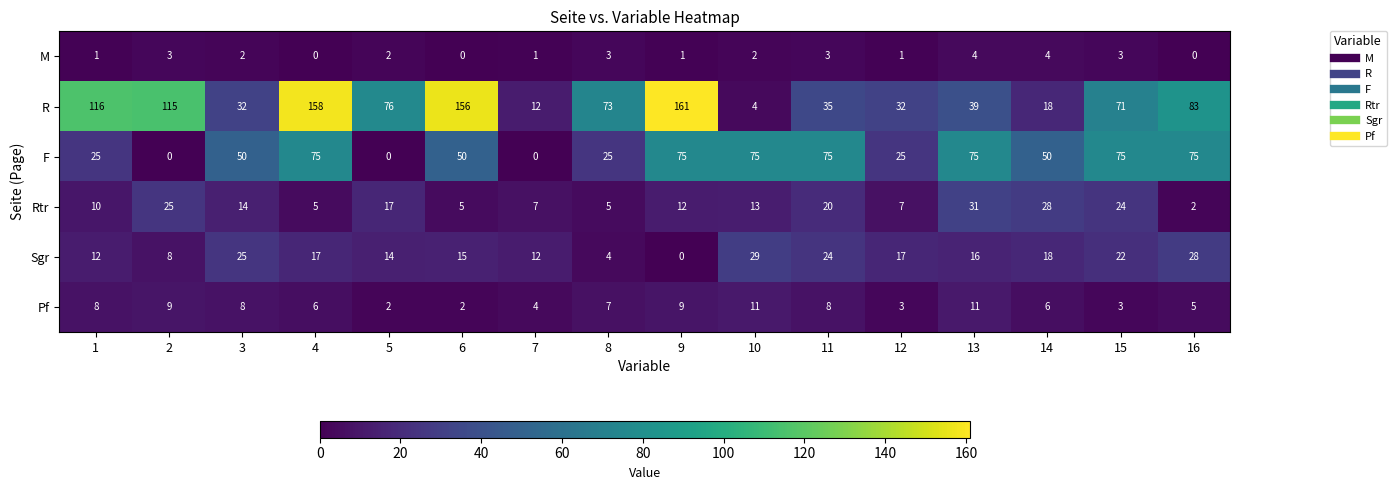

The value of M at 9 is 1. True or false?

True